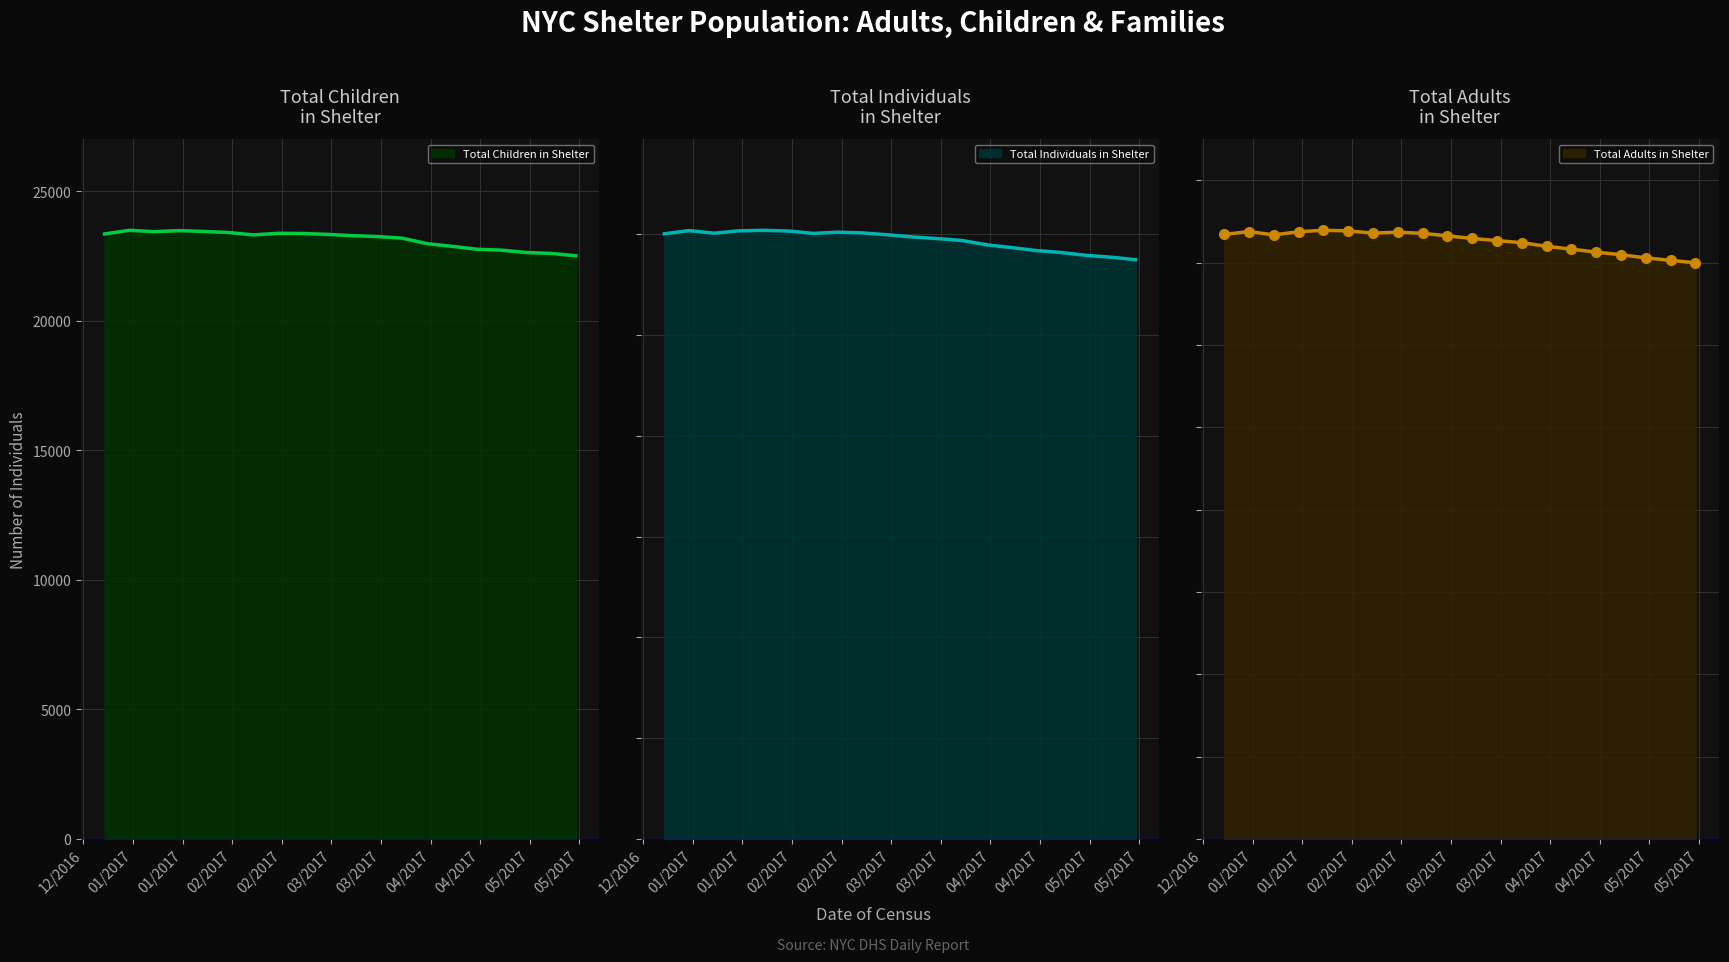

How many values in the Total Children in Shelter series are below 23307?

10